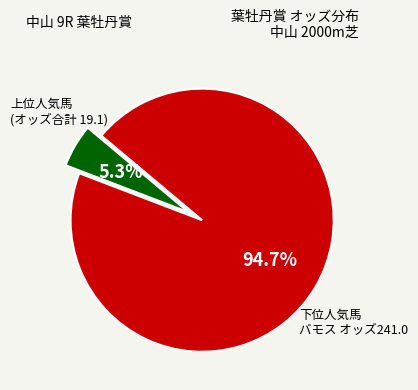

Is there a majority slice in this chart?

Yes